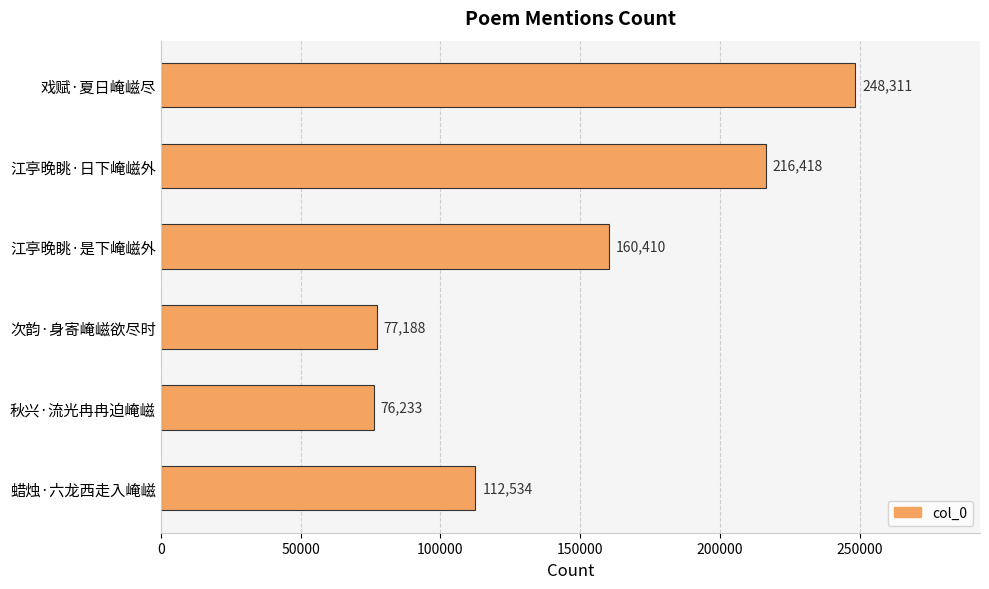

How many categories are shown in the chart?

6